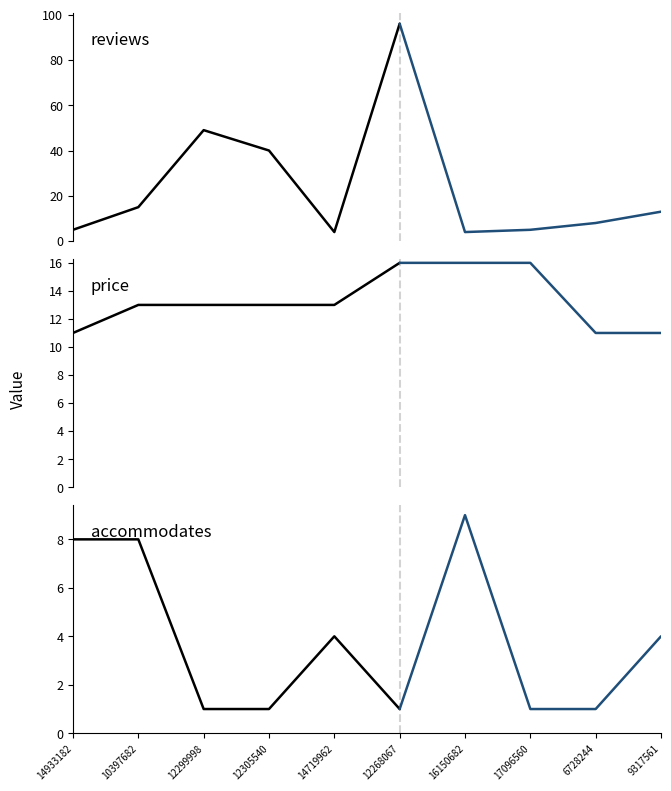

Reading left to right, list all the values displayed in this chart.

reviews: 14933182=5	10397682=15	12299998=49	12305540=40	14719962=4	12268067=96	16150682=4	17096560=5	6728244=8	9317561=13
price: 14933182=11	10397682=13	12299998=13	12305540=13	14719962=13	12268067=16	16150682=16	17096560=16	6728244=11	9317561=11
accommodates: 14933182=8	10397682=8	12299998=1	12305540=1	14719962=4	12268067=1	16150682=9	17096560=1	6728244=1	9317561=4